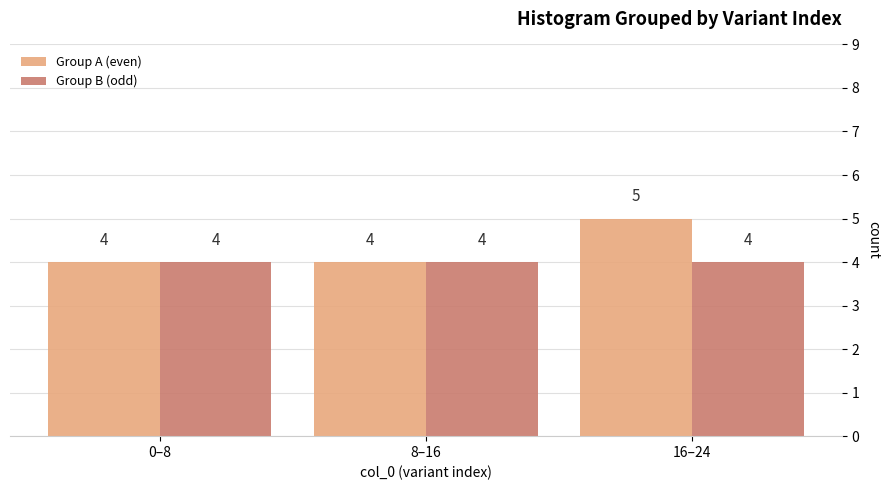

Reading left to right, list all the values displayed in this chart.

Group A (even): 0–8=4	8–16=4	16–24=5
Group B (odd): 0–8=4	8–16=4	16–24=4